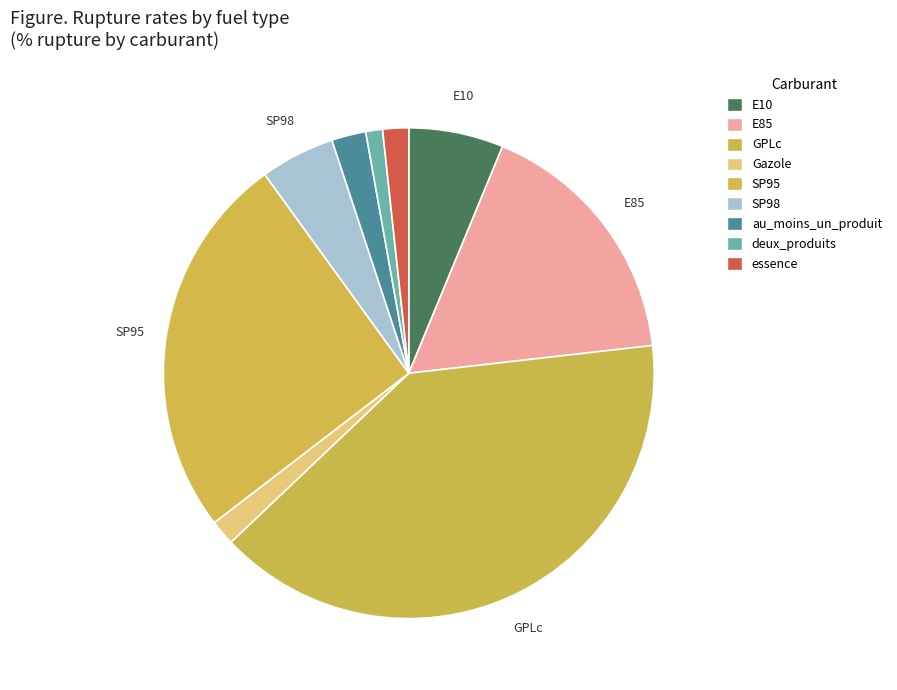

What is the smallest slice in the pie chart?

deux_produits